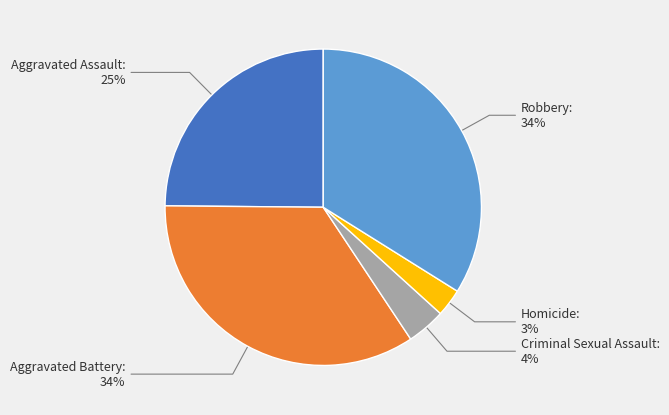

True or false: Homicide accounts for 3% of the total.

True